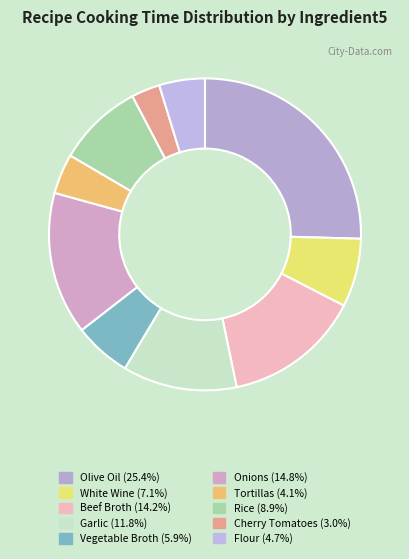

How many slices are in this pie chart?

10